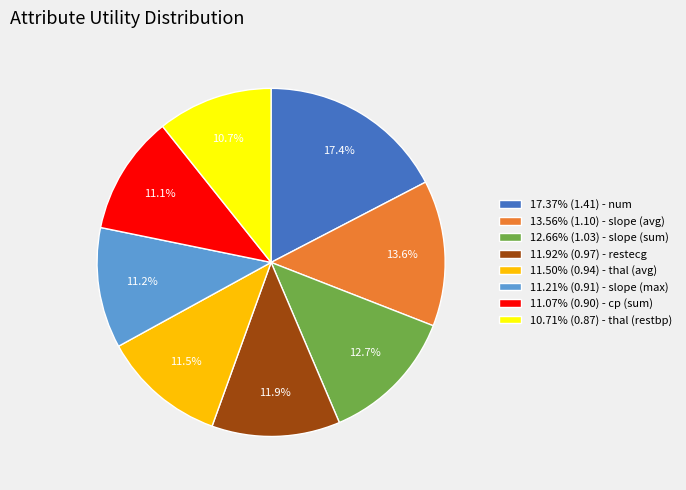

What percentage do 13.56% (1.10) - slope (avg) and 11.50% (0.94) - thal (avg) together represent?

25.1%